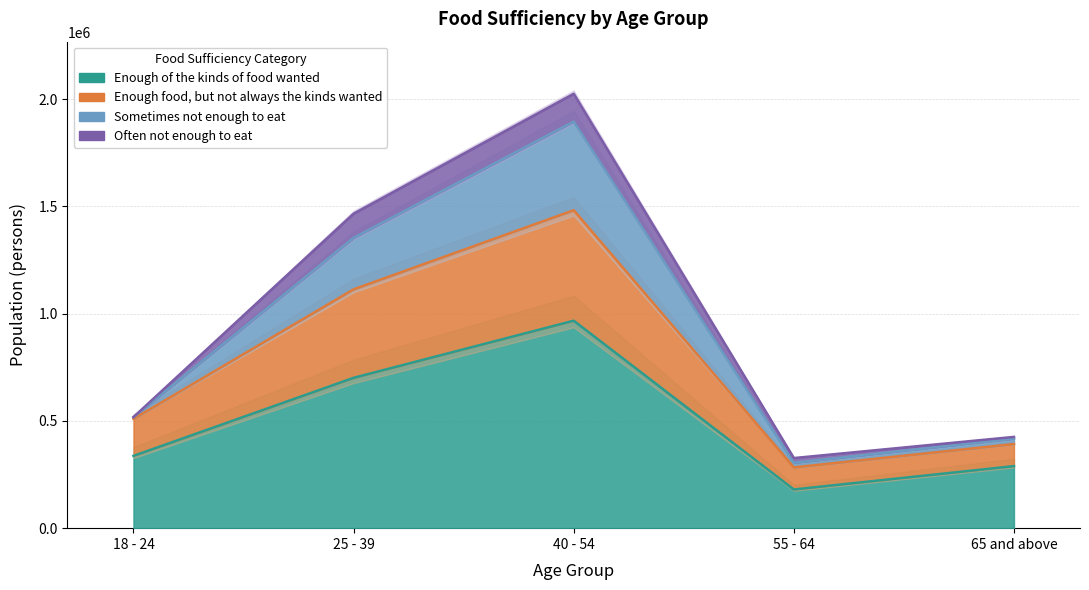

True or false: Enough of the kinds of food wanted has more than 0 interior local peaks.

True